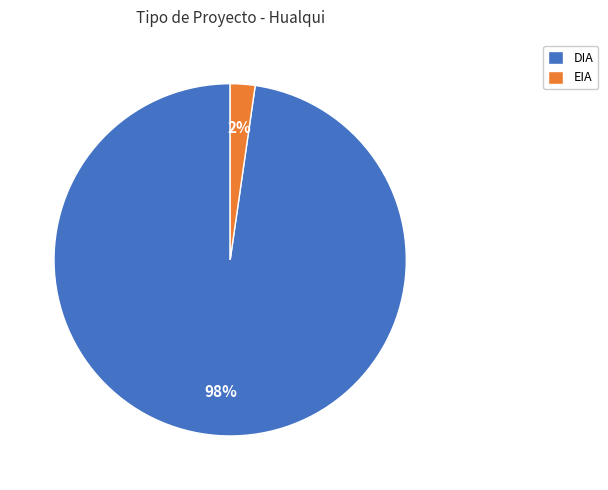

To the nearest percent, what is the average slice percentage?

50%